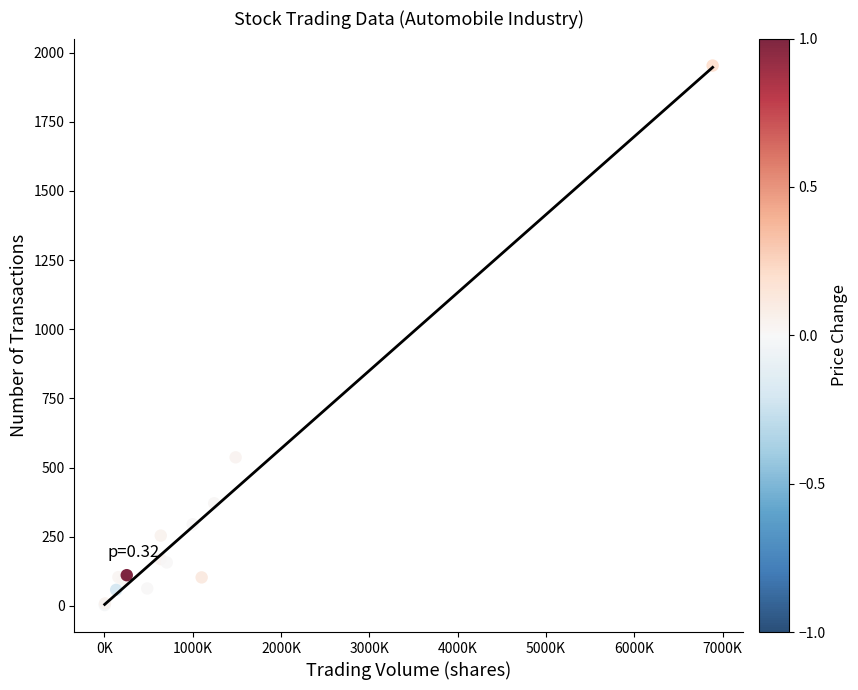

What Y value in the scatter plot is closest to 978?

537